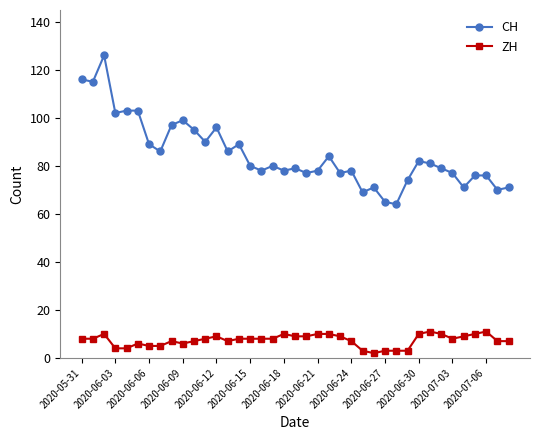

What is the maximum value for ZH?

11